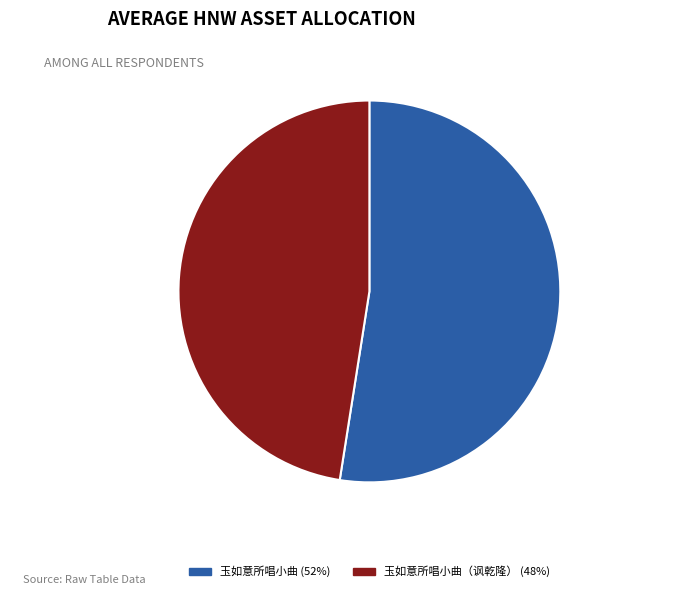

The 玉如意所唱小曲（讽乾隆） 48% slice represents 48% of the pie. True or false?

True